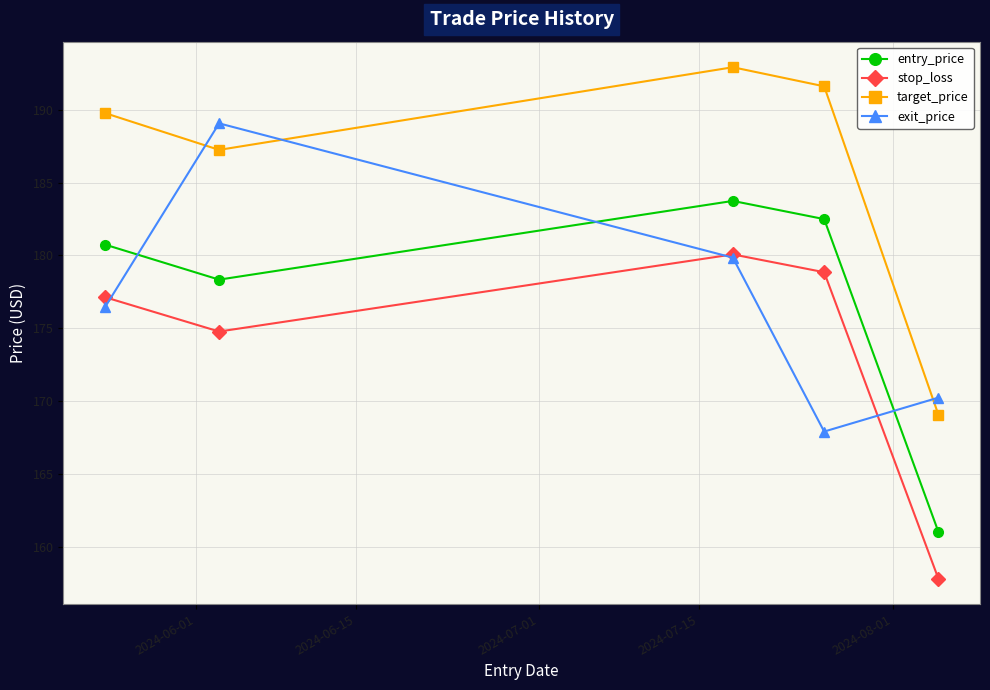

Does the chart display data point markers on the line(s)?

Yes